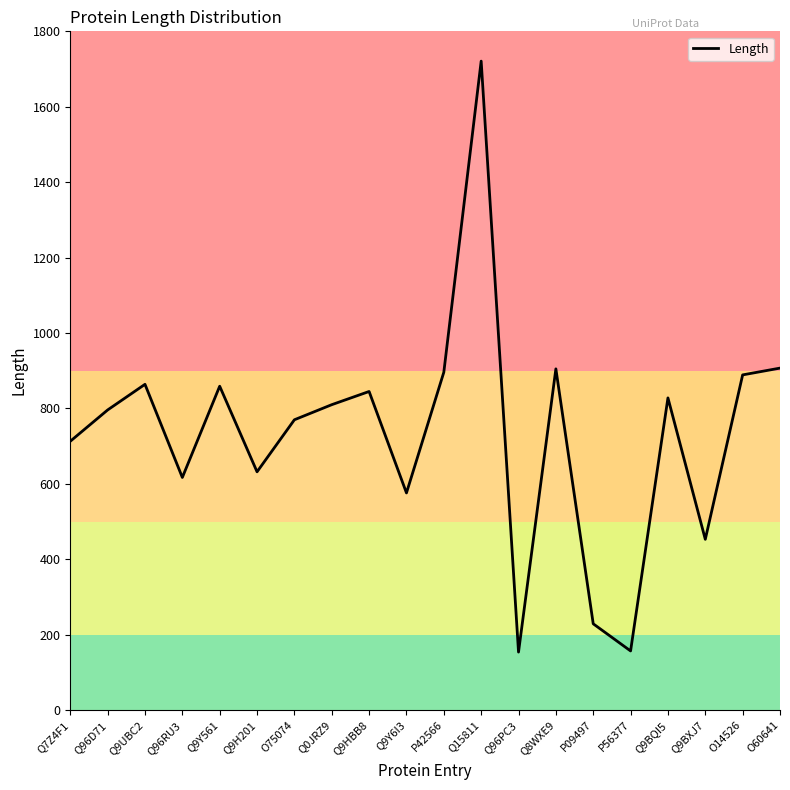

At which label does the data first exceed 810?

Q9UBC2